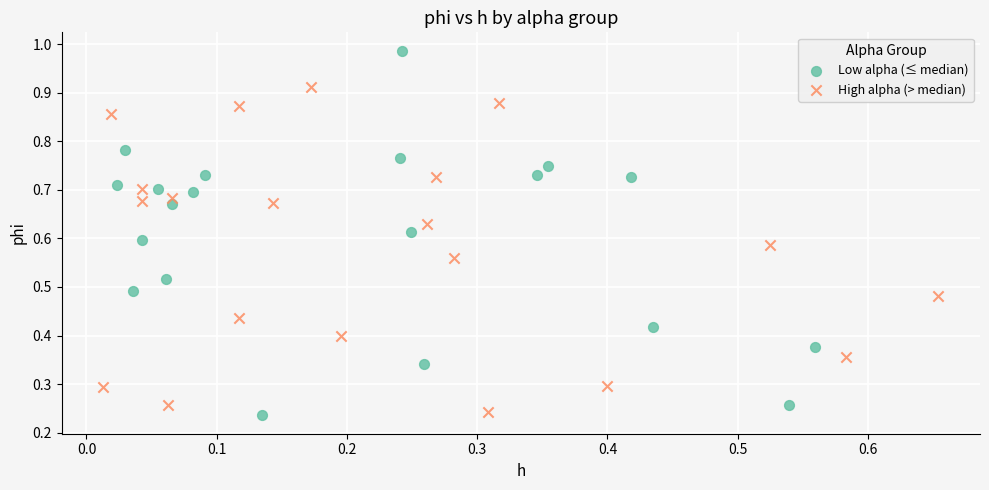

What are all the series names shown in the legend?

Low alpha (≤ median), High alpha (> median)